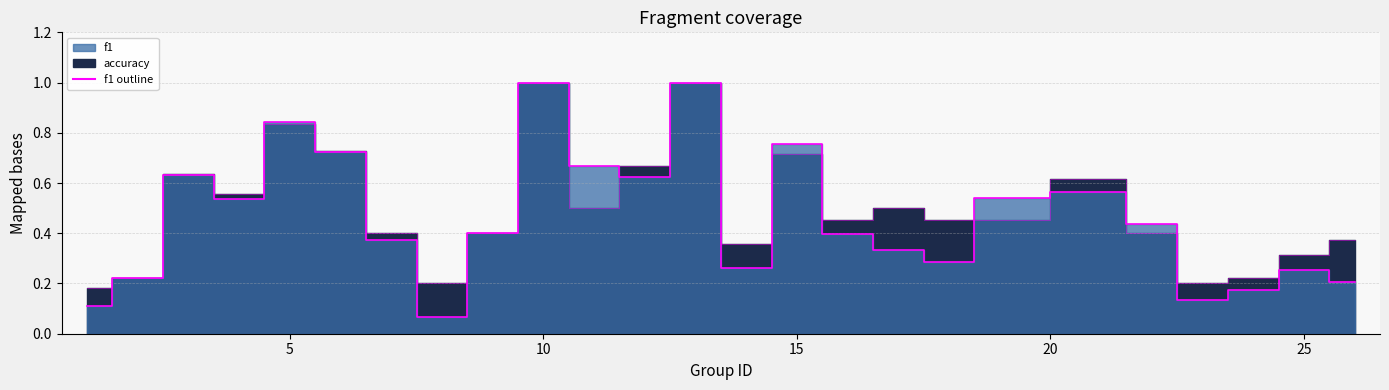

What is the value of the f1 outline point at the 15th from the left?

0.8